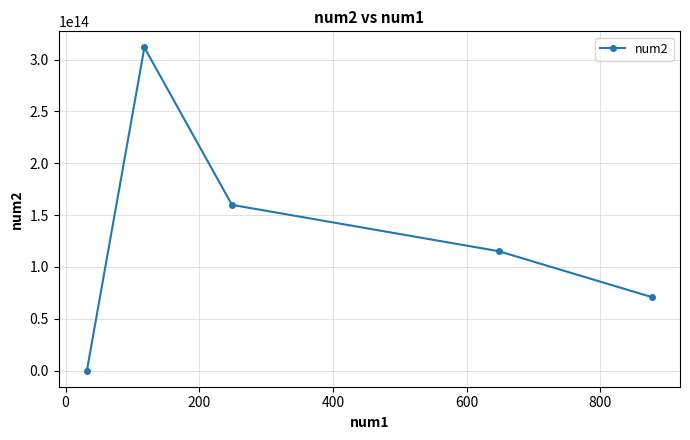

True or false: there are more than 1 points higher than both neighbors.

False